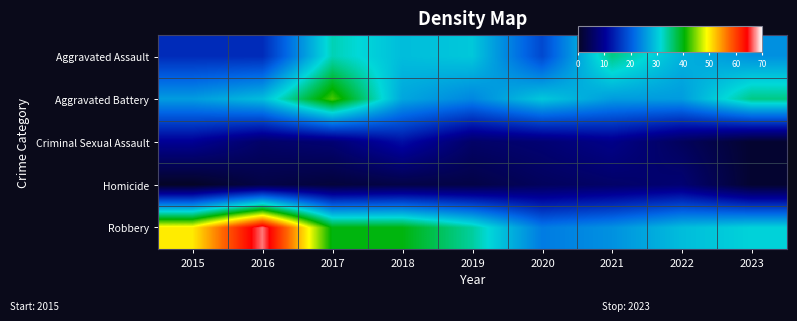

At how many categories does at least one series exceed 63?

1